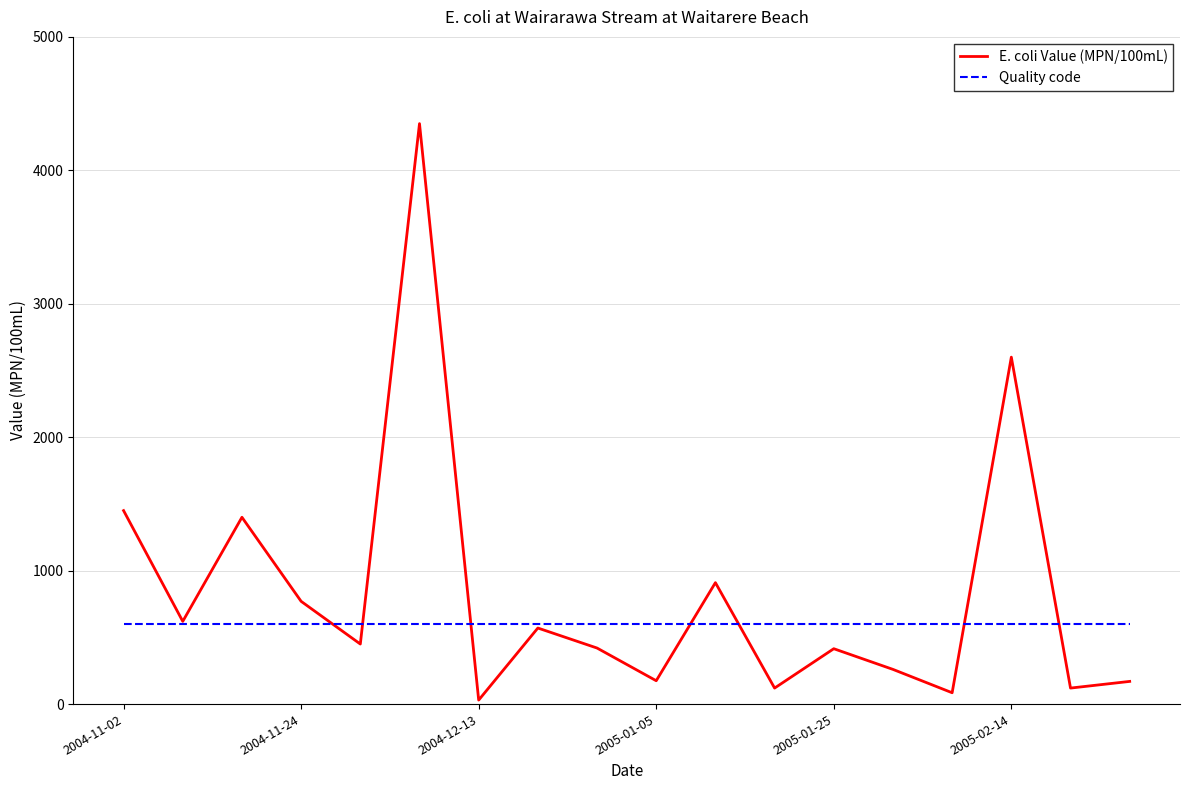

List the series in order of their peak value, lowest first.

Quality code, E. coli Value (MPN/100mL)